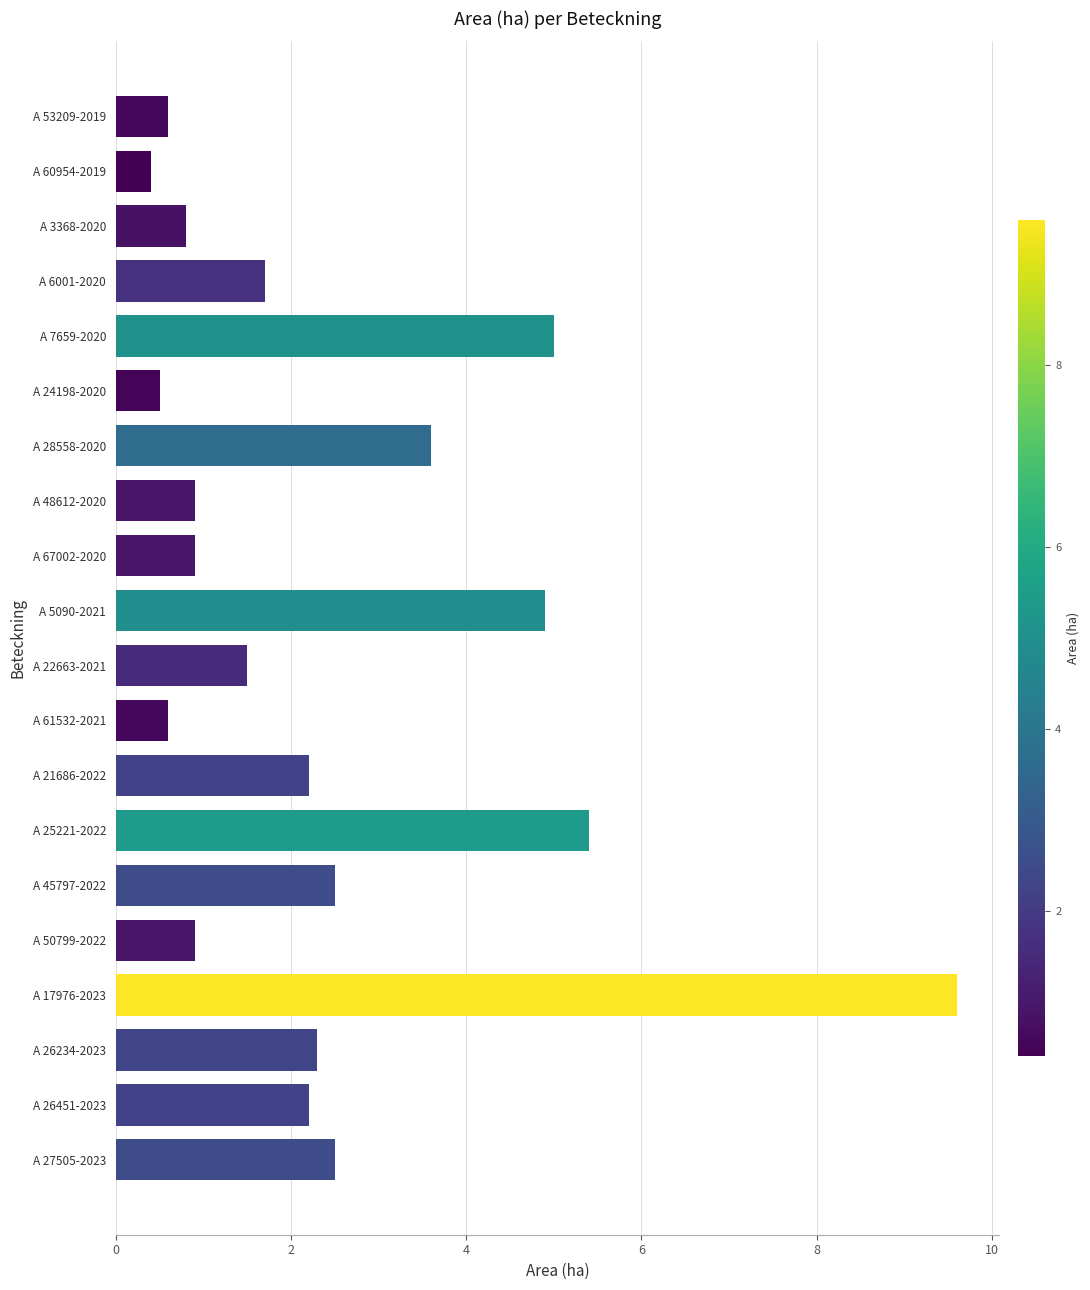

Which has a higher value, A 5090-2021 or A 25221-2022?

A 25221-2022